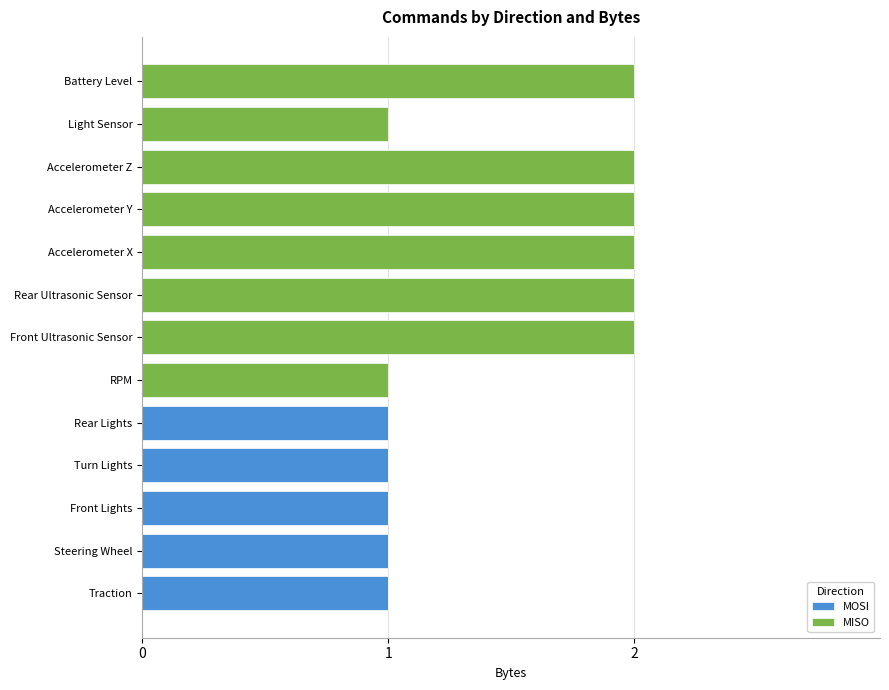

What is the maximum value for MOSI?

1